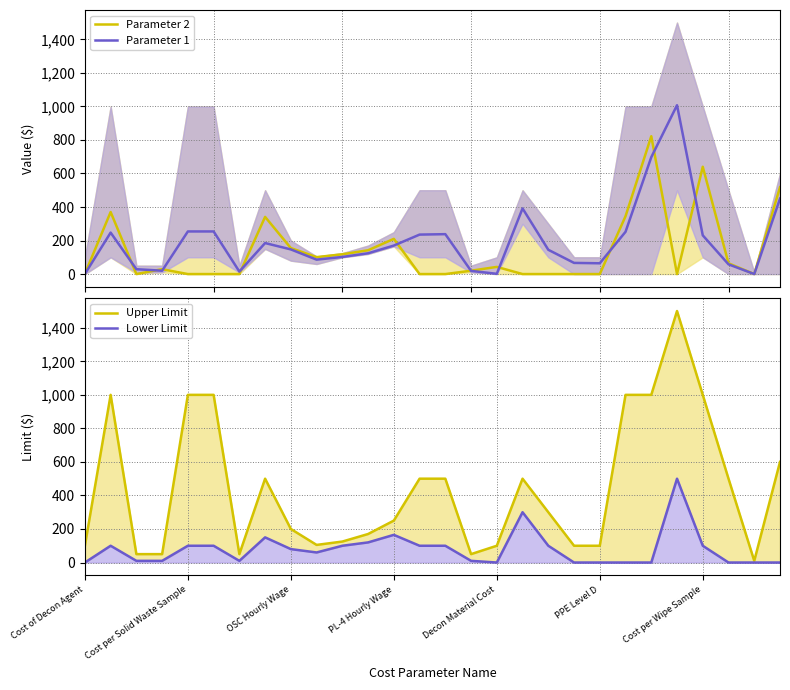

What is the highest value of the Parameter 2 series?

822.0